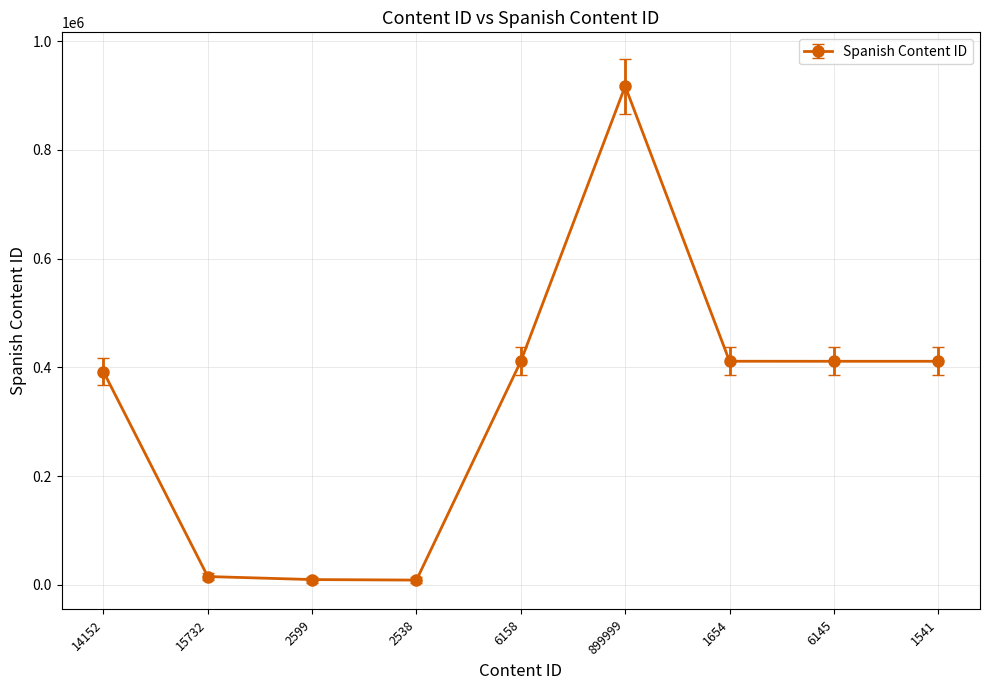

What is the greatest value displayed?

916945